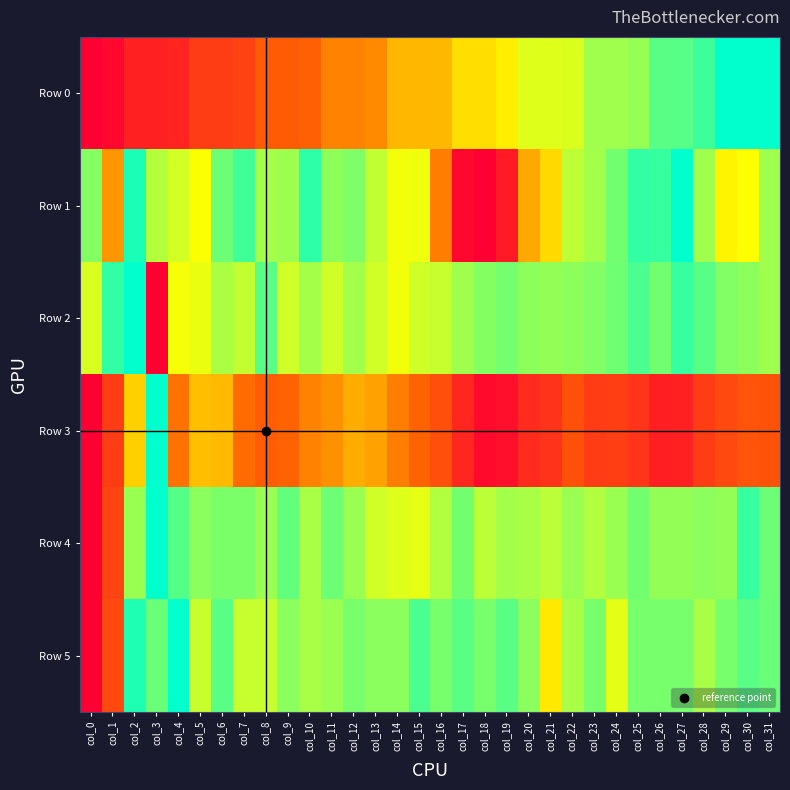

What is the total value across all series at col_12?

4.1